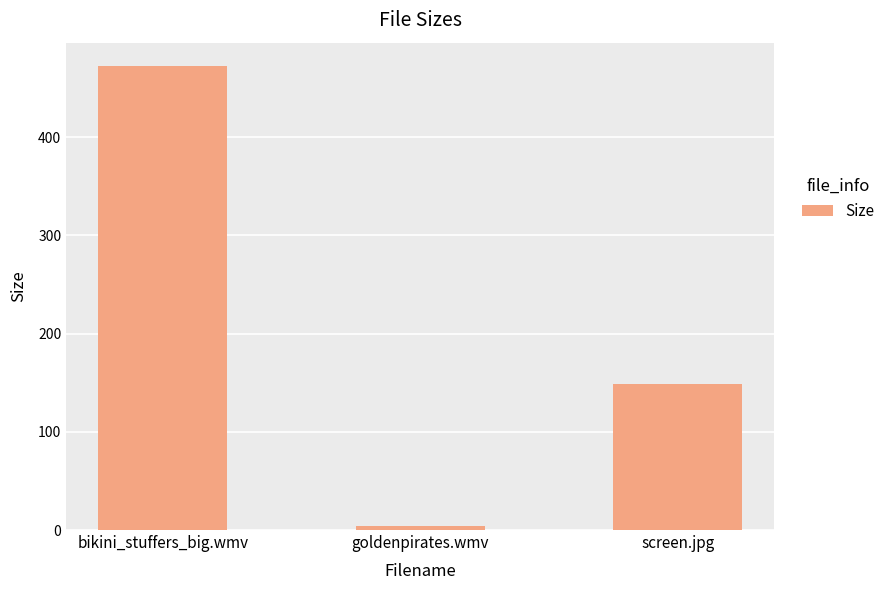

What value does the data have at bikini_stuffers_big.wmv?

472.5